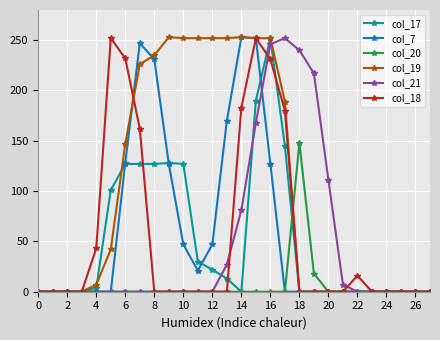

True or false: col_18 has more than 0 points higher than both neighbors.

True